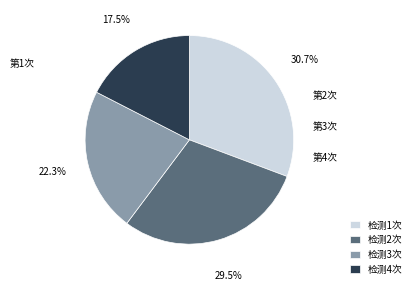

To the nearest percent, what is the average slice percentage?

25%